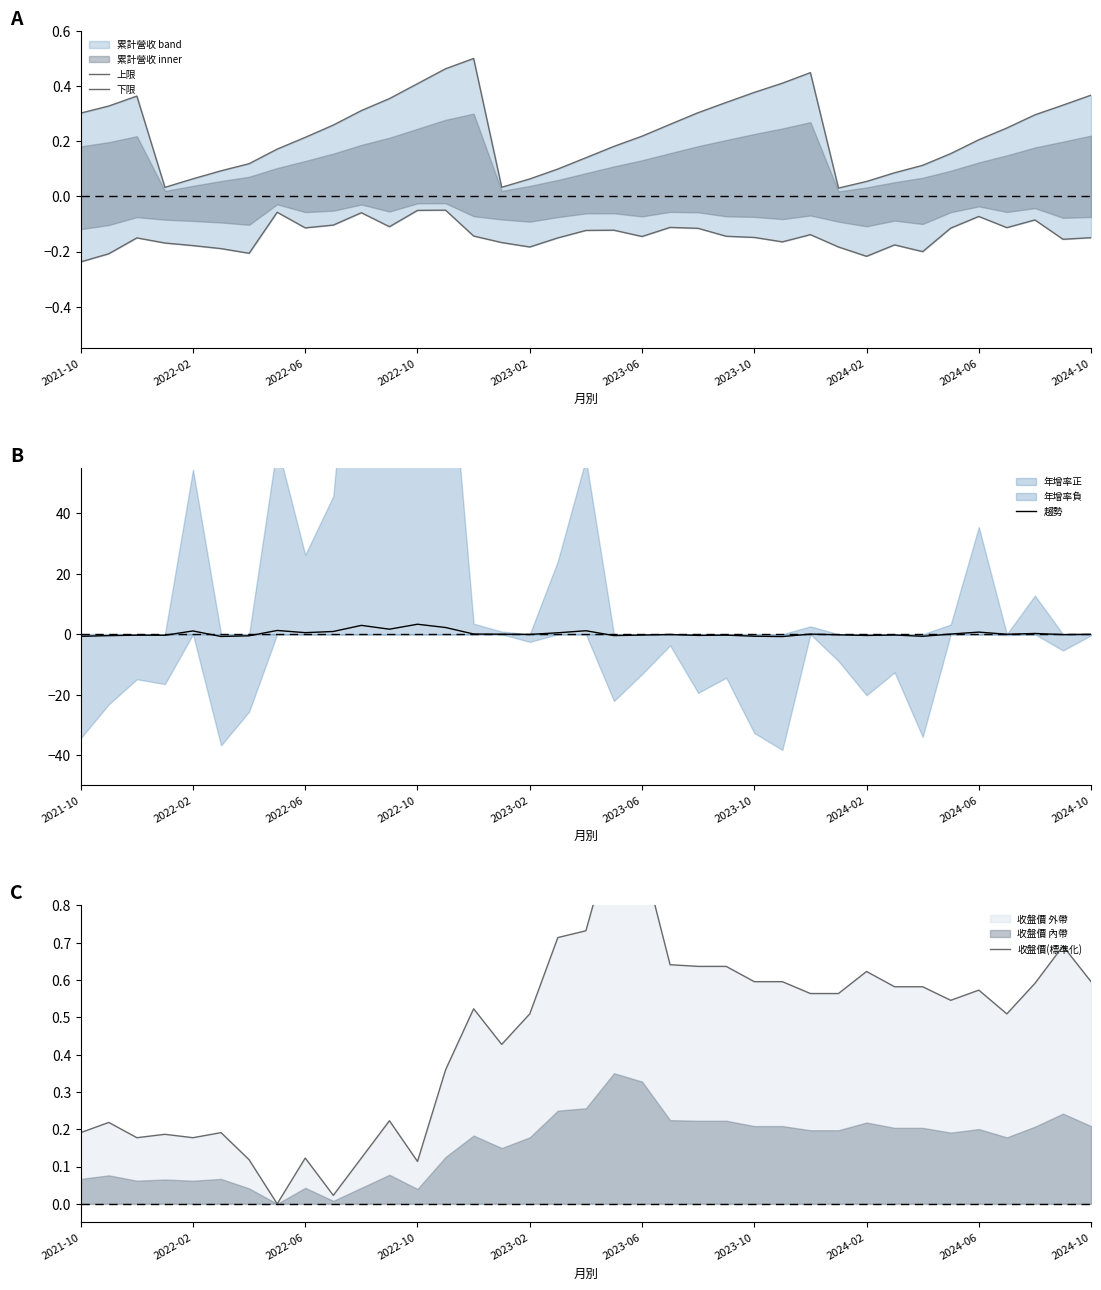

What is the value of the 下限 point at the 25th from the left?

-0.1